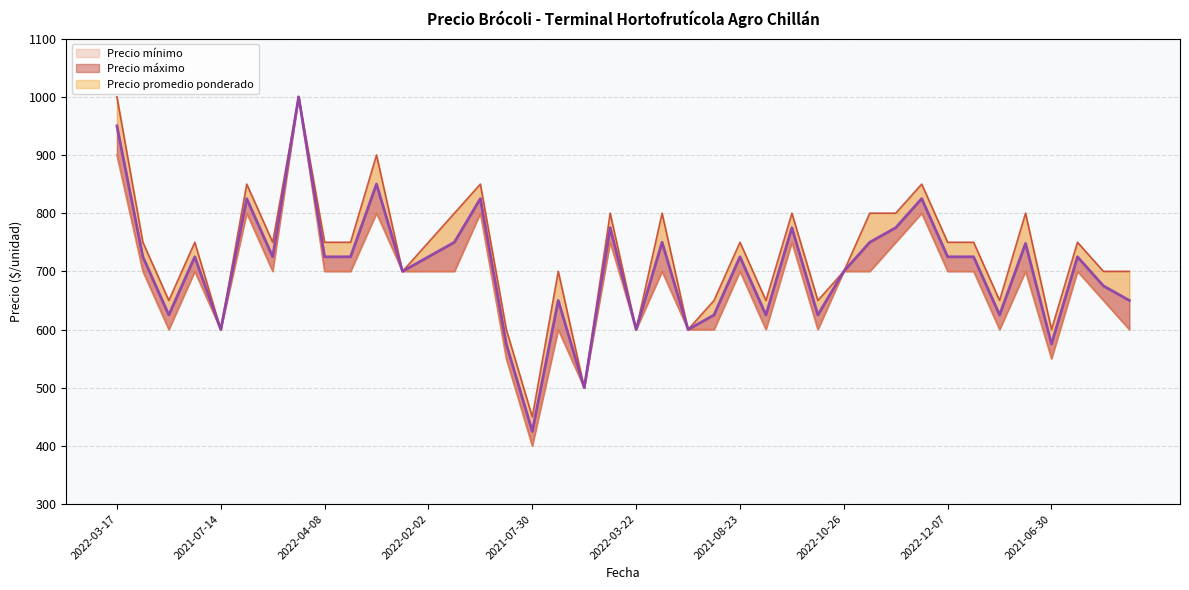

What is the greatest value displayed?

1000